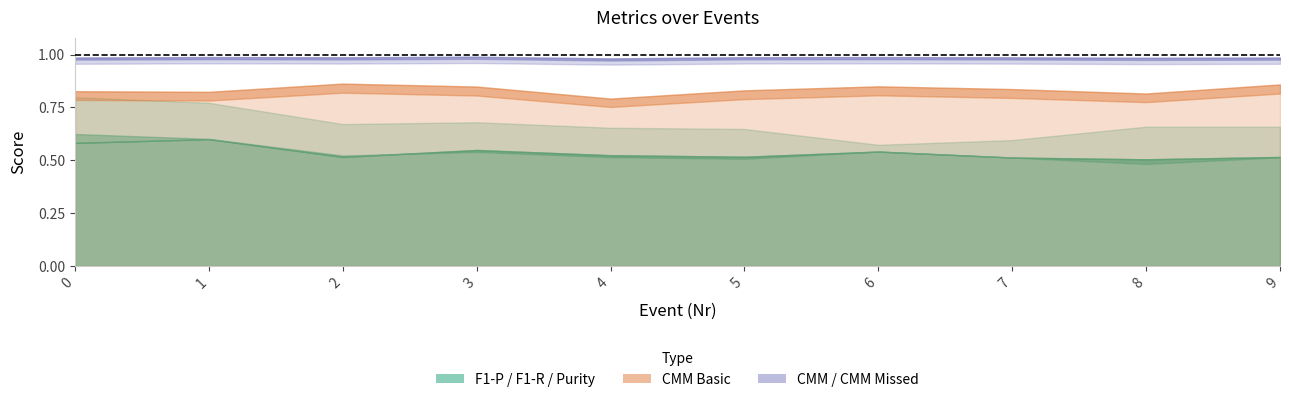

True or false: CMM Missed has a value of 1.0 at 4.

True